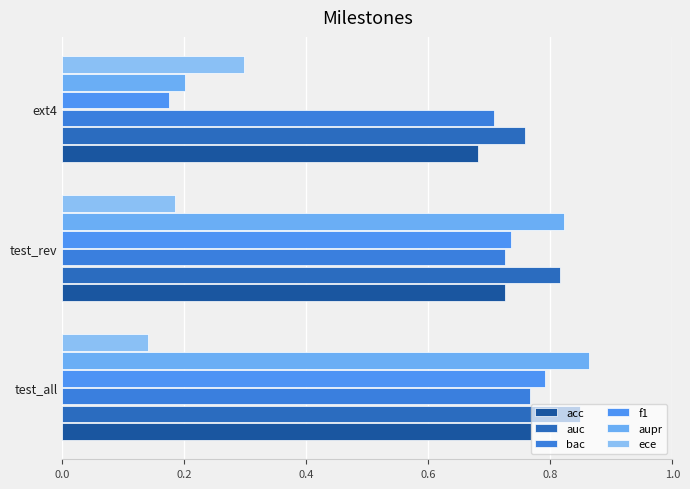

How many distinct data groups are displayed?

6